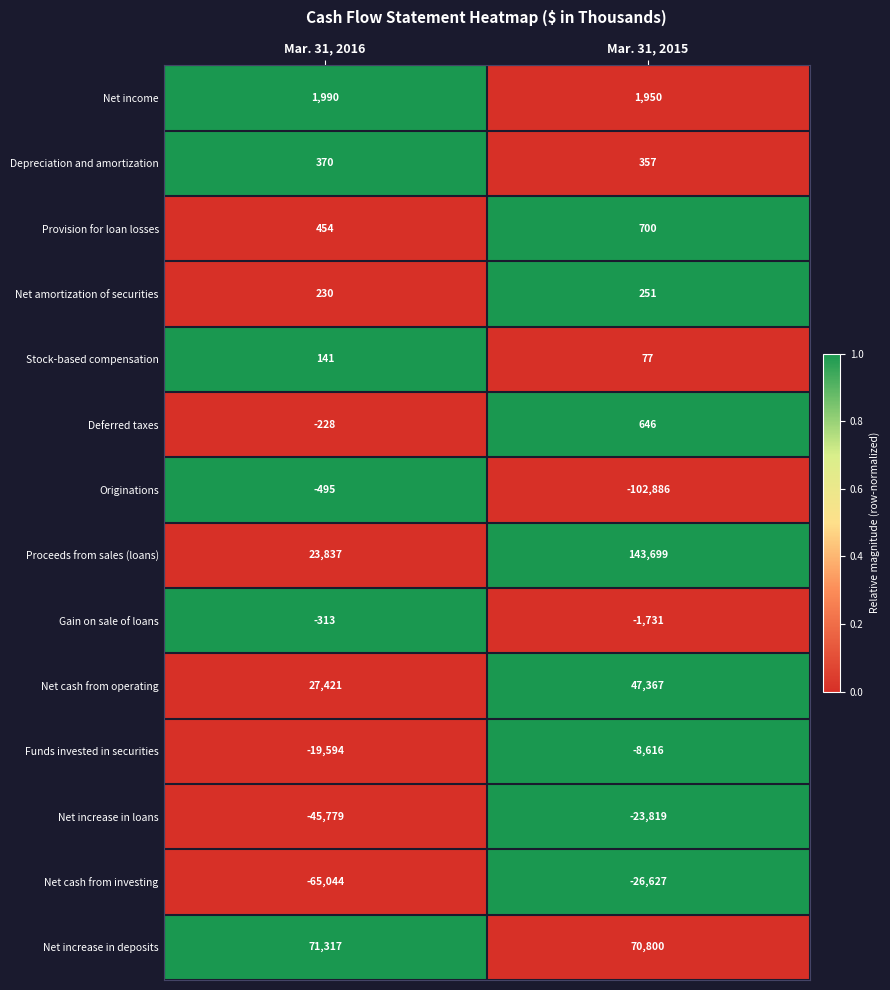

Read the Gain on sale of loans value at Mar. 31, 2016.

-313